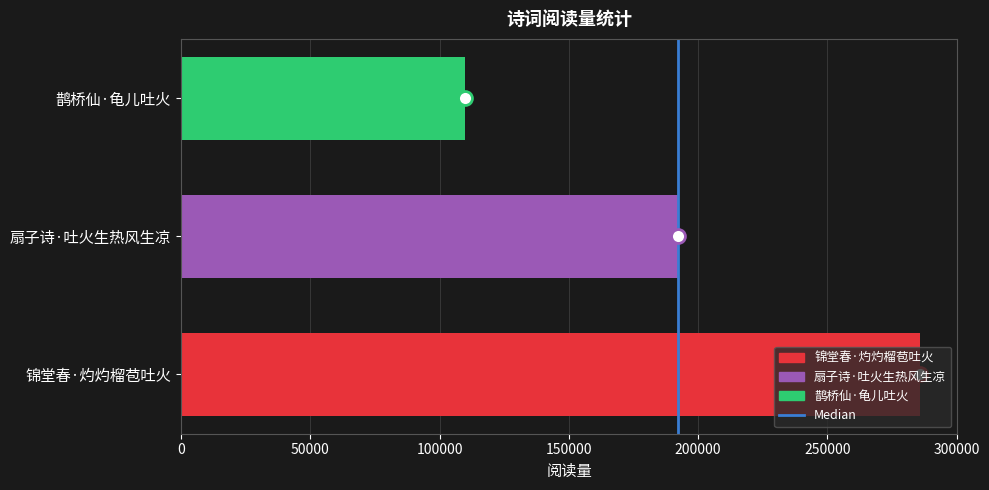

Between 扇子诗·吐火生热风生凉 and 锦堂春·灼灼榴苞吐火, which is larger?

锦堂春·灼灼榴苞吐火